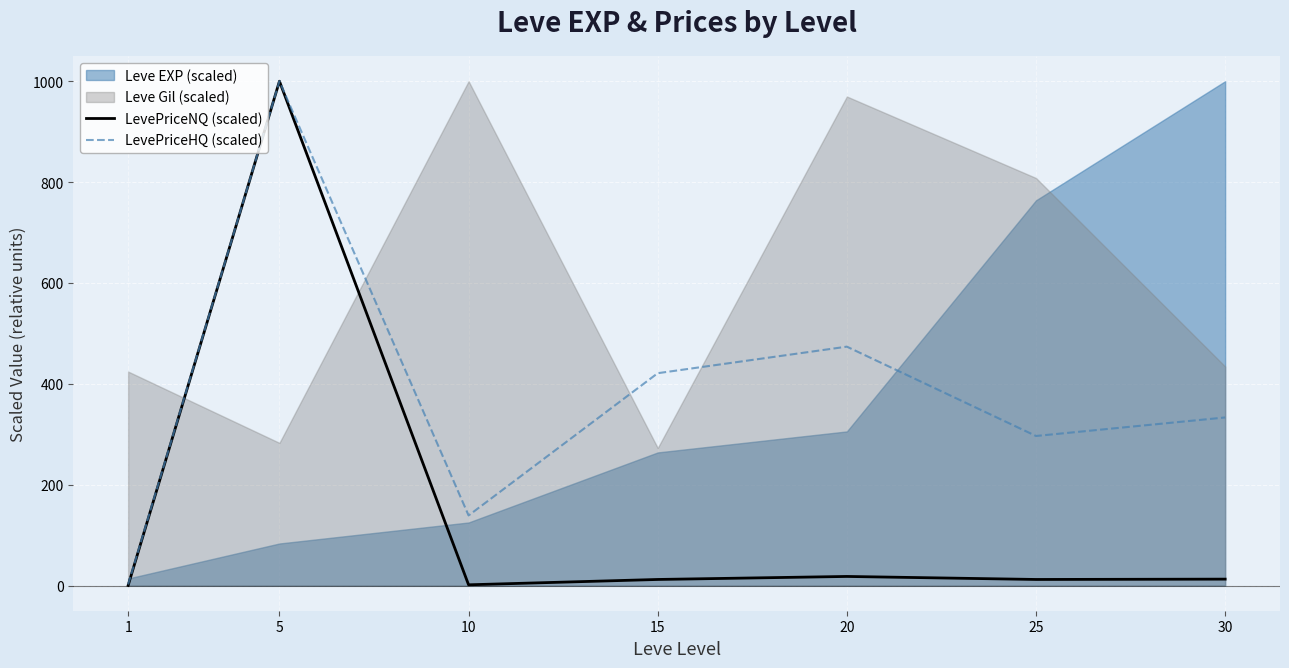

At which label does LevePriceHQ (scaled) reach its minimum?

1